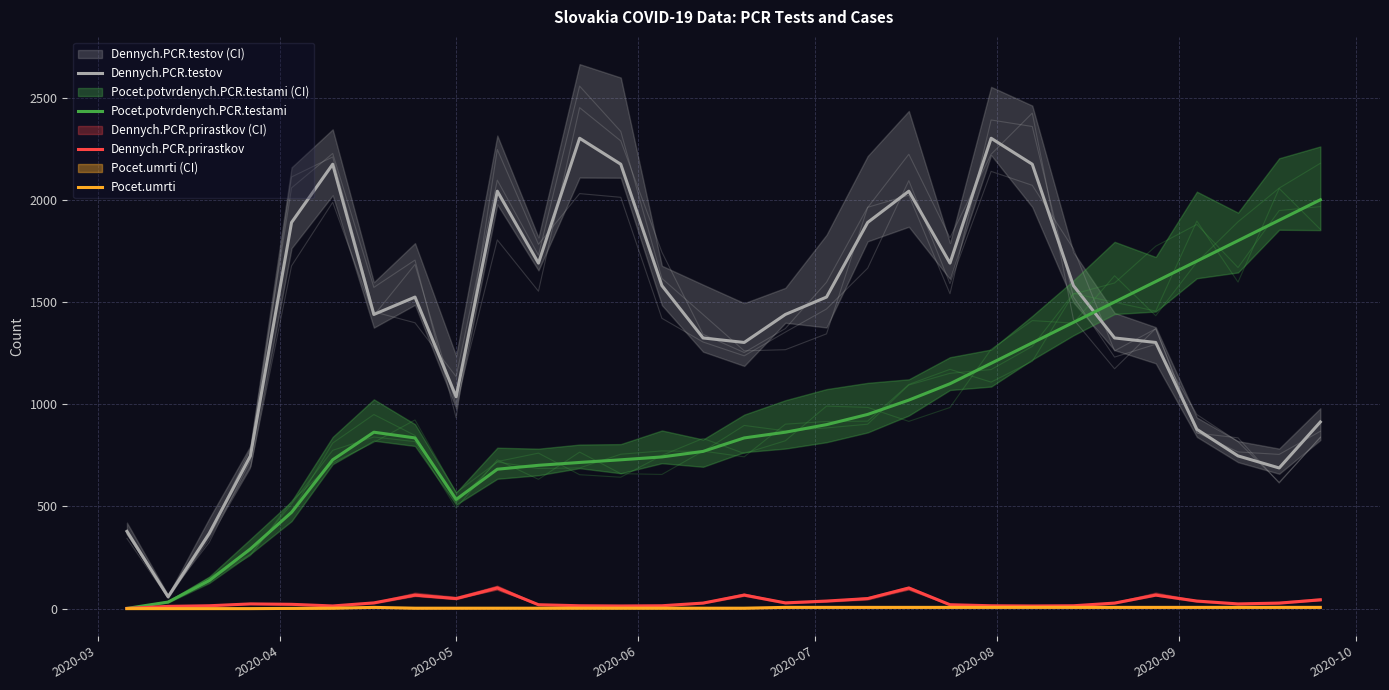

How many interior local peaks does the Dennych.PCR.testov series have?

6